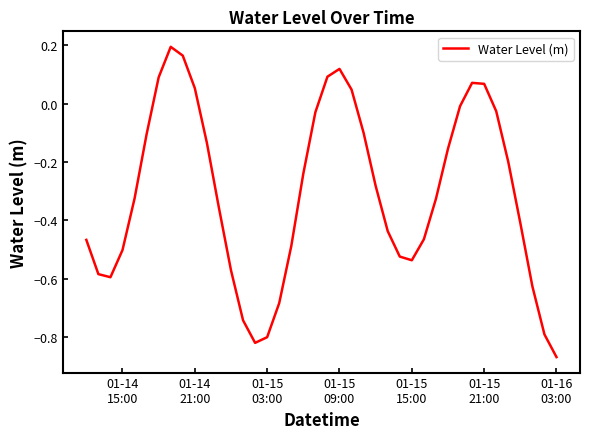

What is the average value?

-0.3